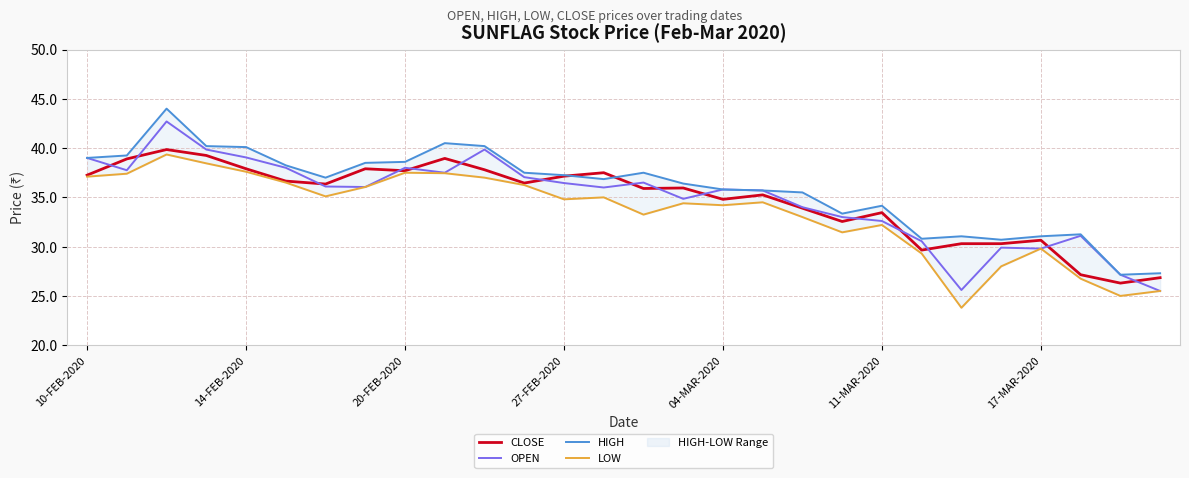

At how many categories does at least one series exceed 35?

19